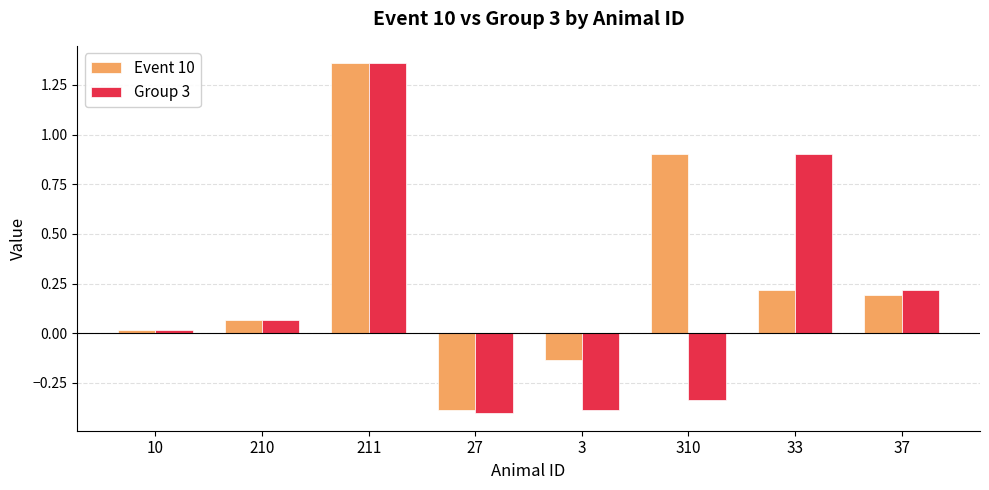

What position from the left is 10?

1